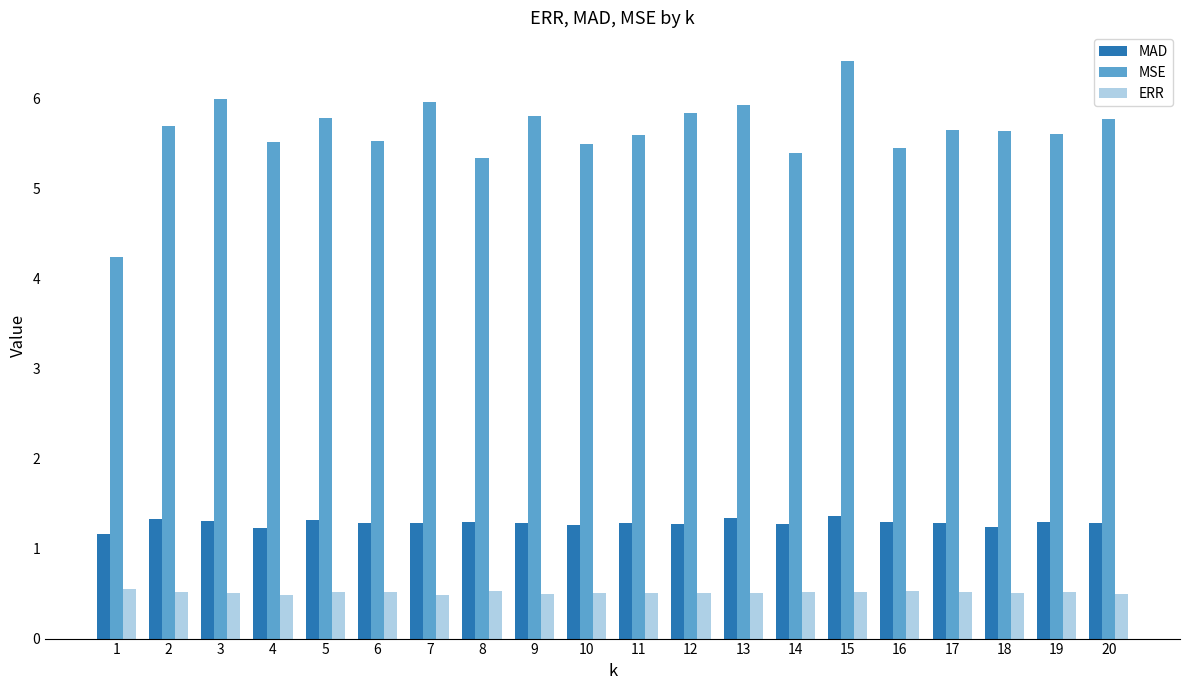

List the series in order of their peak value, lowest first.

ERR, MAD, MSE